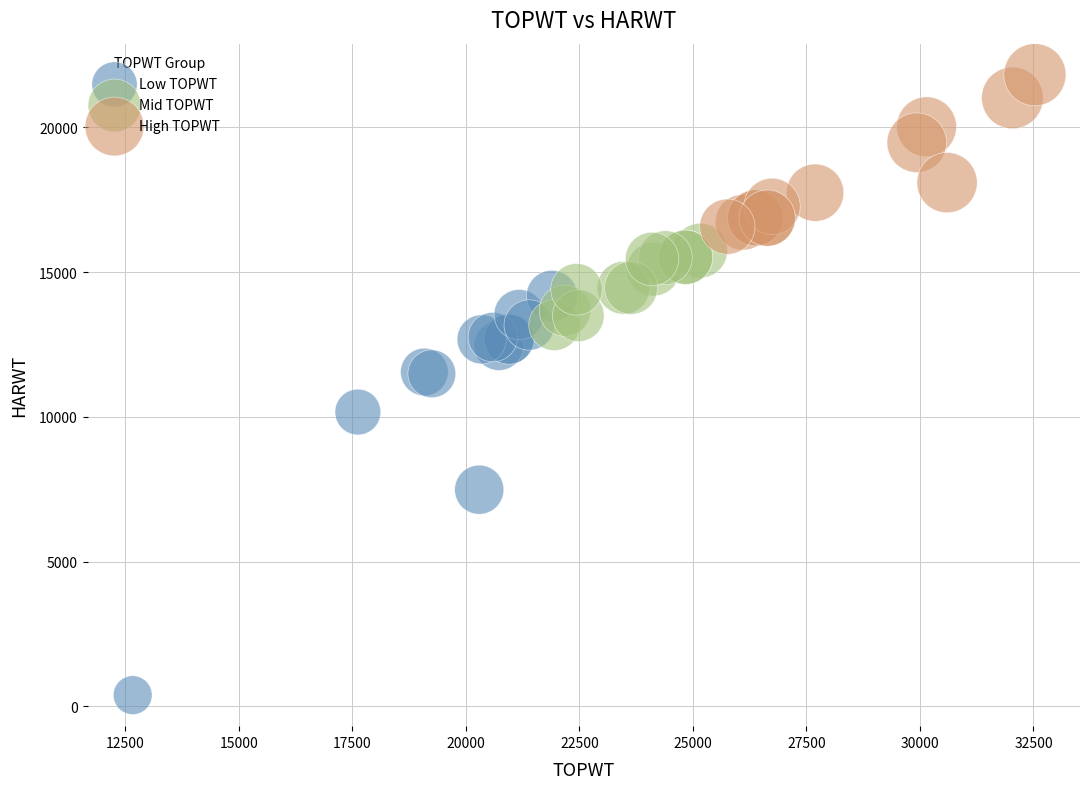

Which series contains the lowest Y value?

Low TOPWT